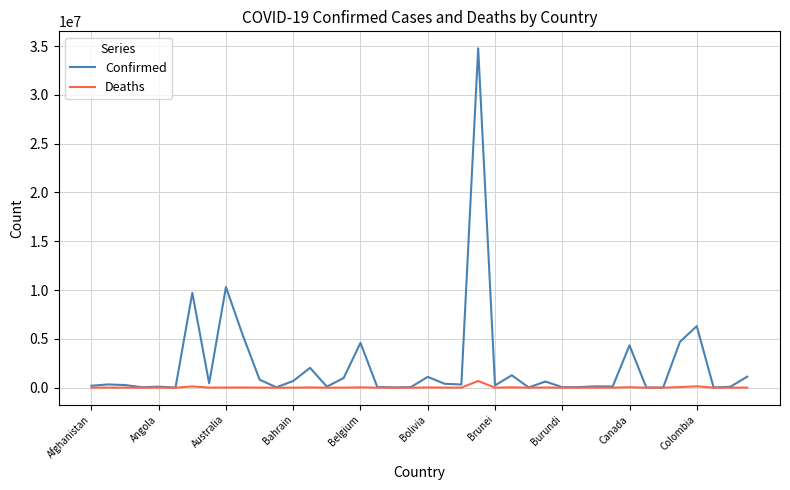

Which series has the largest total across all categories?

Confirmed